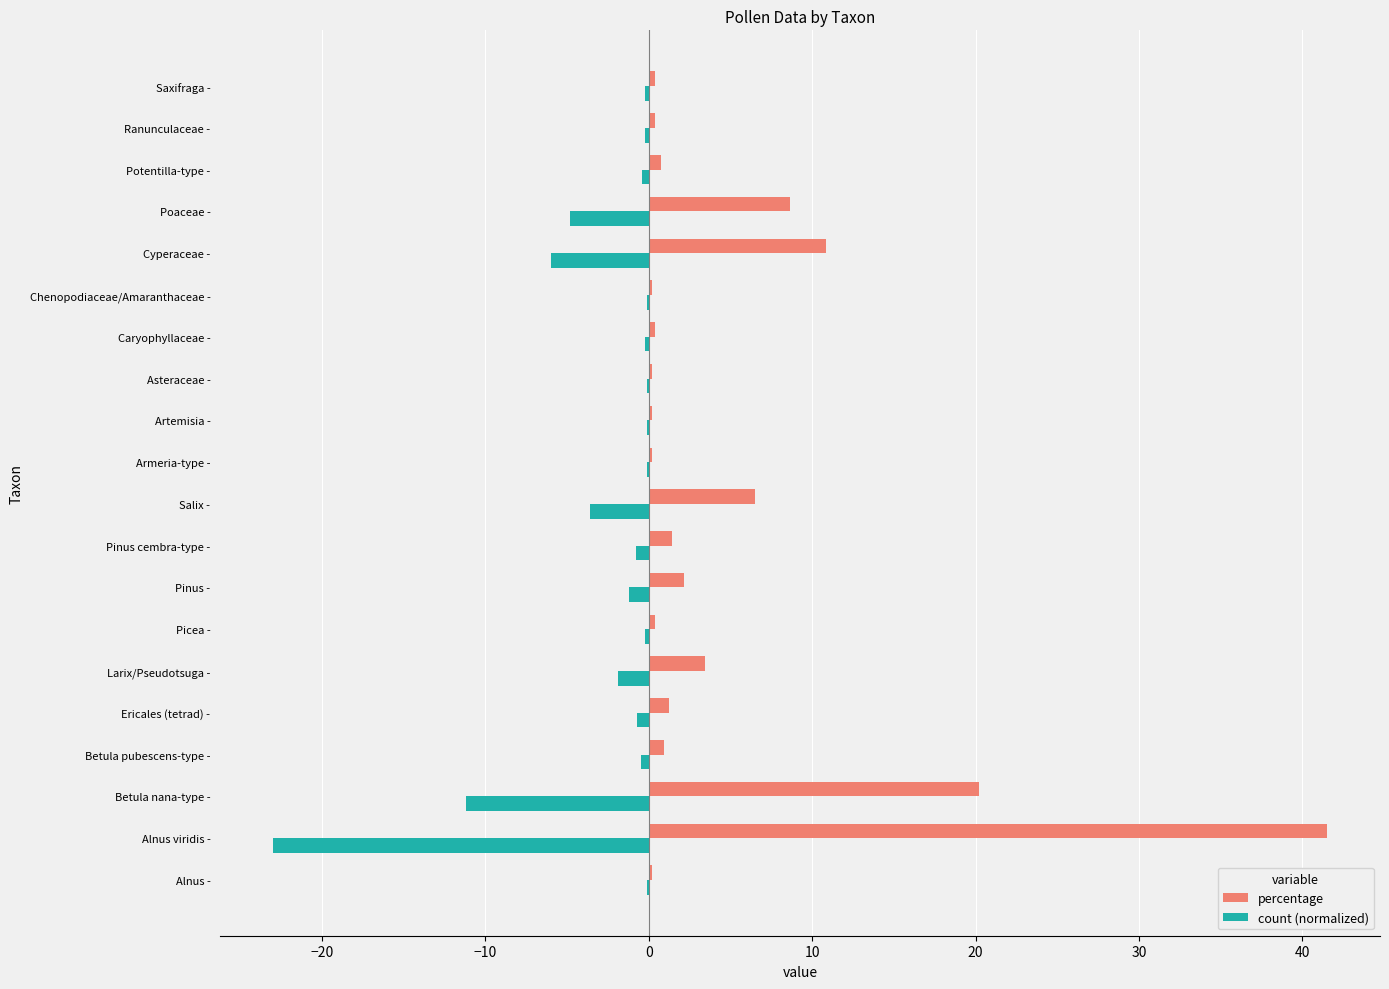

What is the difference between the percentage values at 16 and 20?

5.2